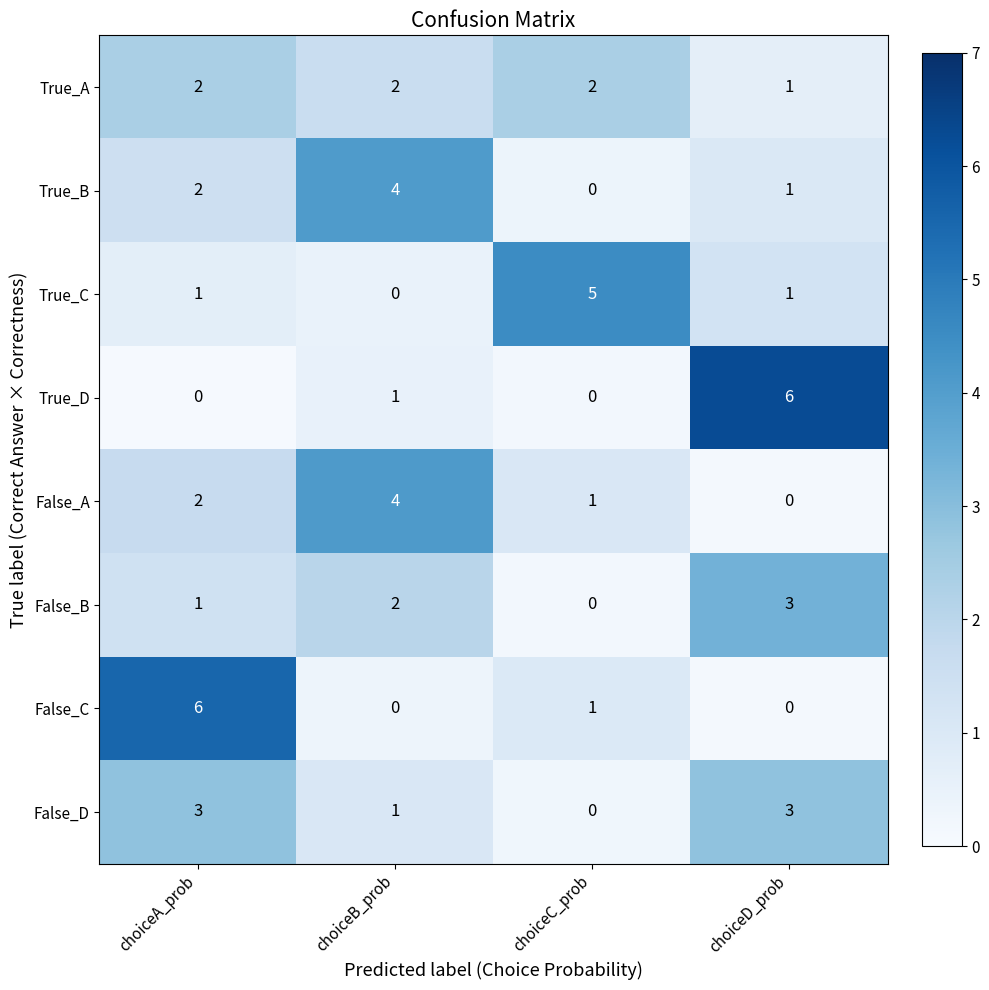

Between choiceC_prob and choiceD_prob, which series saw the biggest shift?

True_D